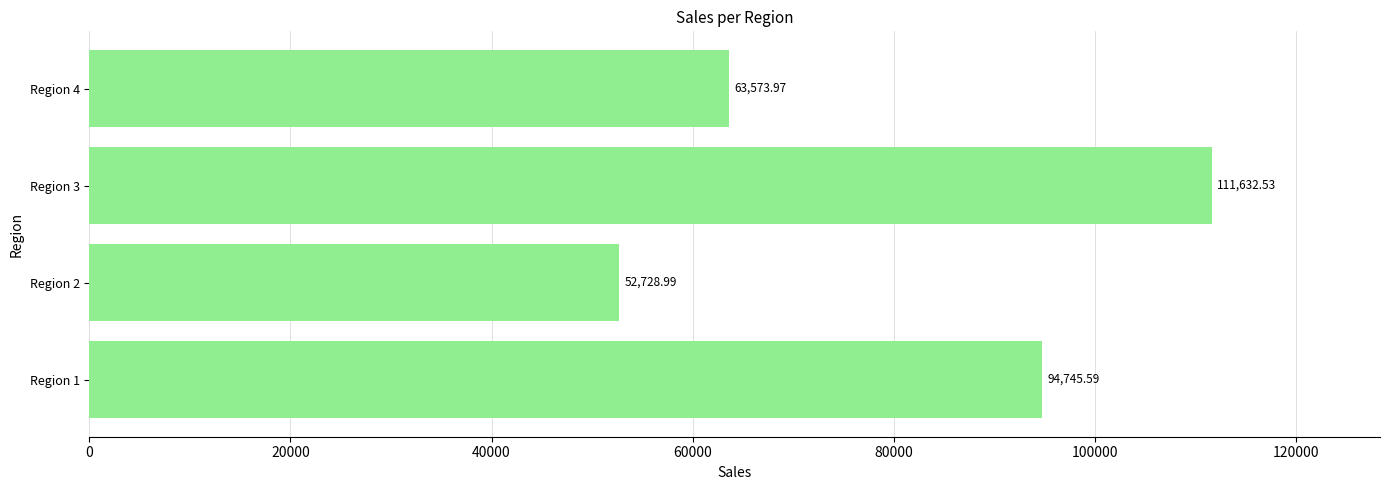

How many bars are there in total?

4